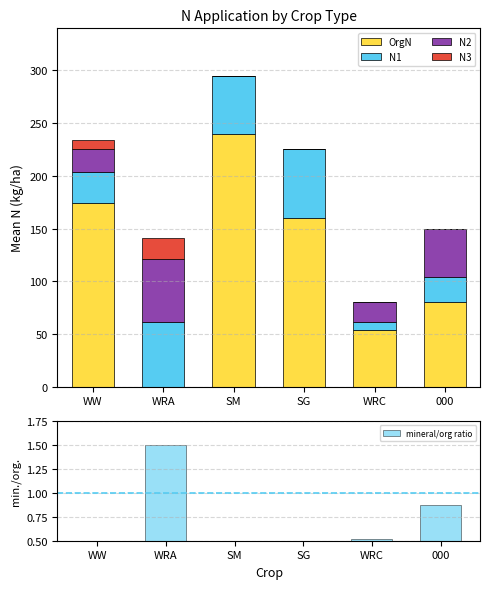

Which series has the largest total across all categories?

OrgN